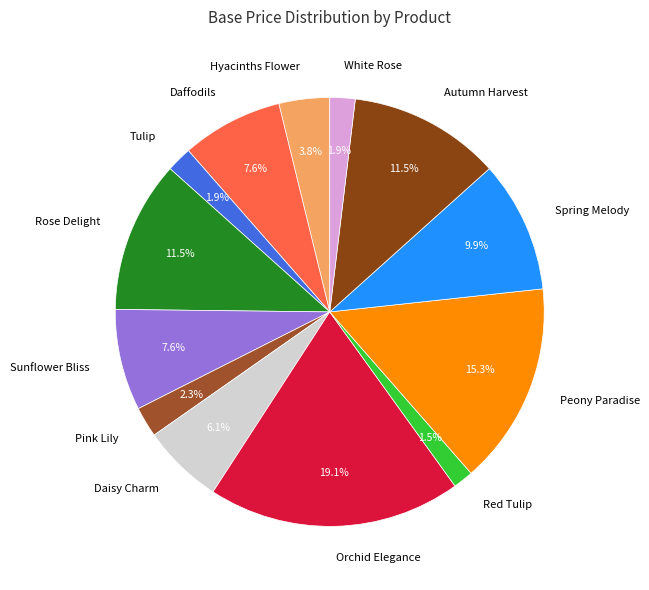

To the nearest percent, what is the difference between the Spring Melody and Tulip slice percentages?

8%